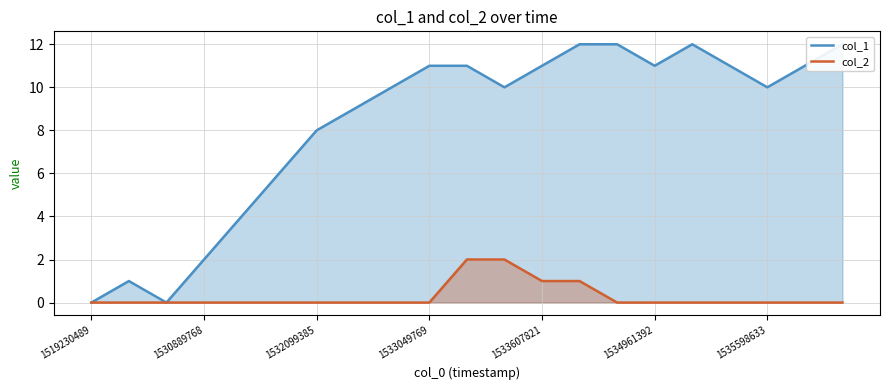

Which series has the largest total across all categories?

col_1